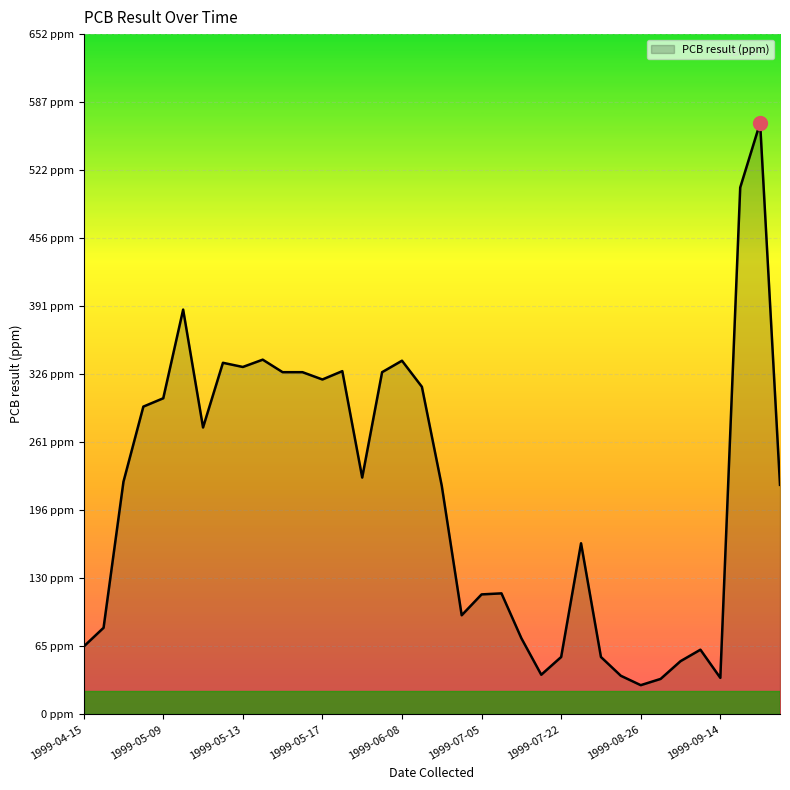

What is the greatest value displayed?

567